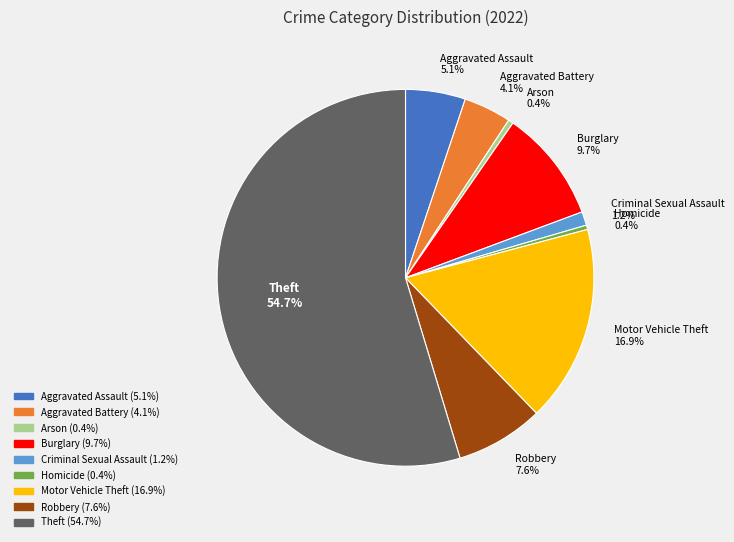

Is it true that Theft is 49% of the pie?

False